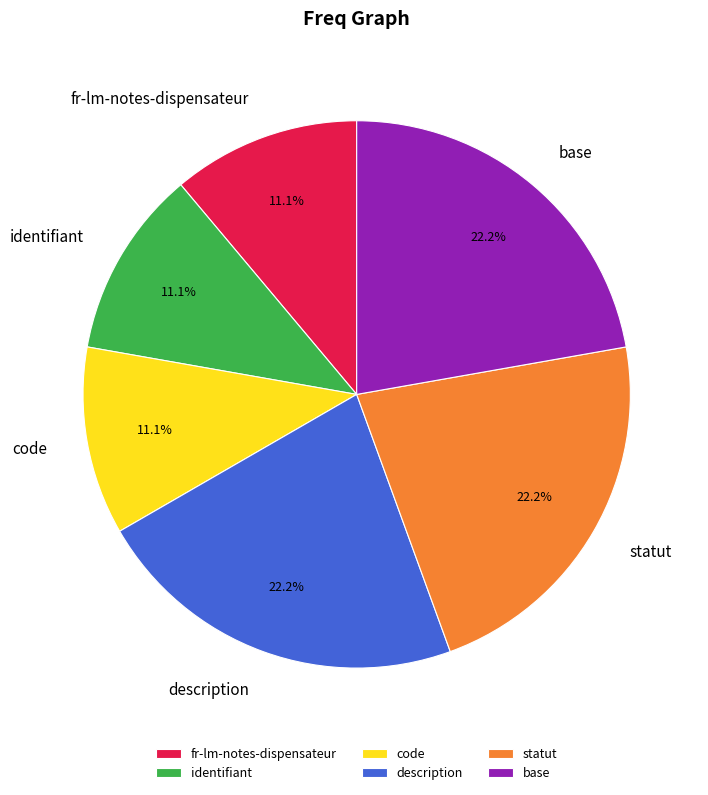

Combined, do description and base account for over 50%?

No